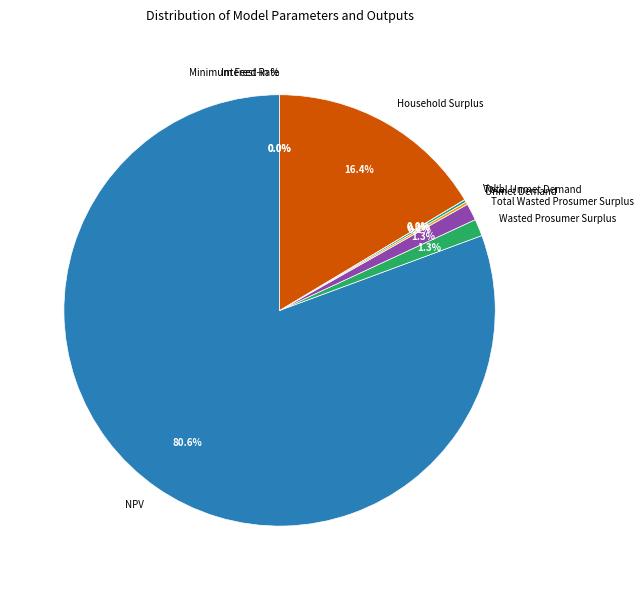

Is there any slice that represents more than half of the pie?

Yes